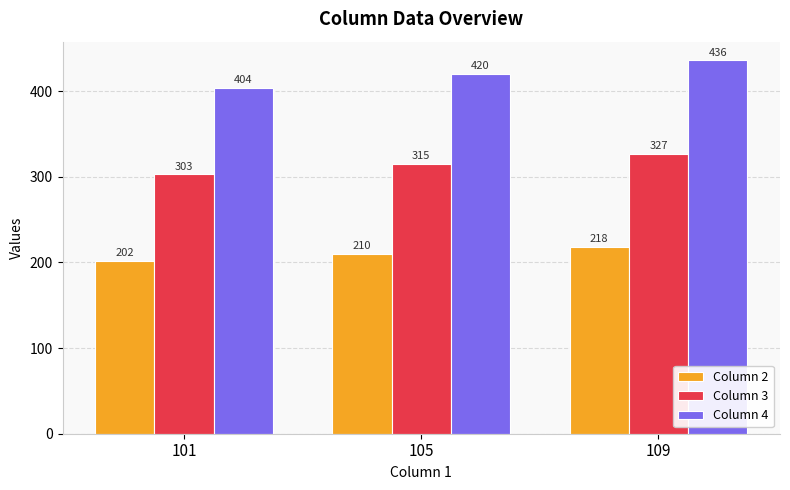

Reading left to right, list all the values displayed in this chart.

Column 2: 101=202	105=210	109=218
Column 3: 101=303	105=315	109=327
Column 4: 101=404	105=420	109=436